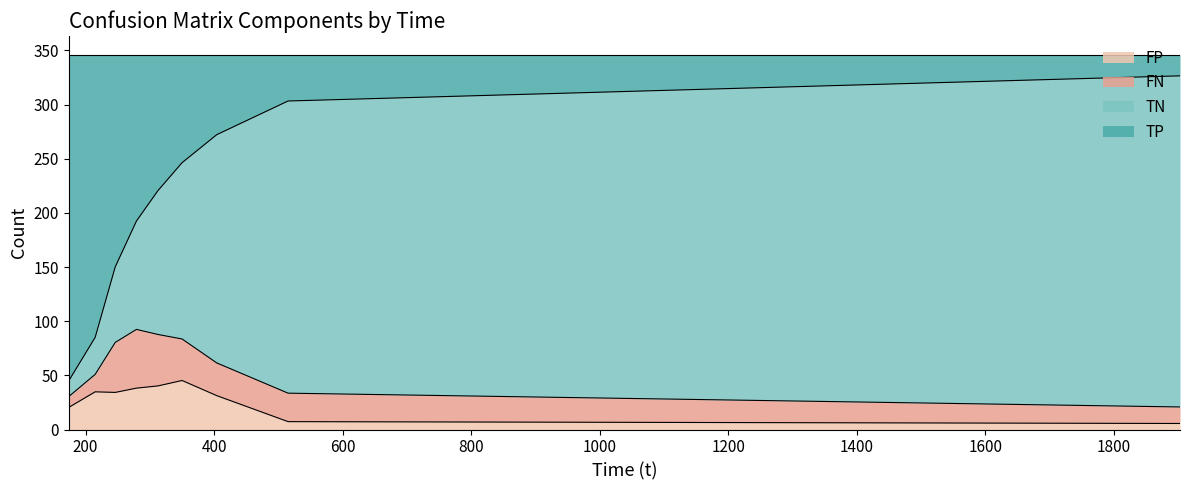

What are all the series names shown in the legend?

FP, FN, TN, TP